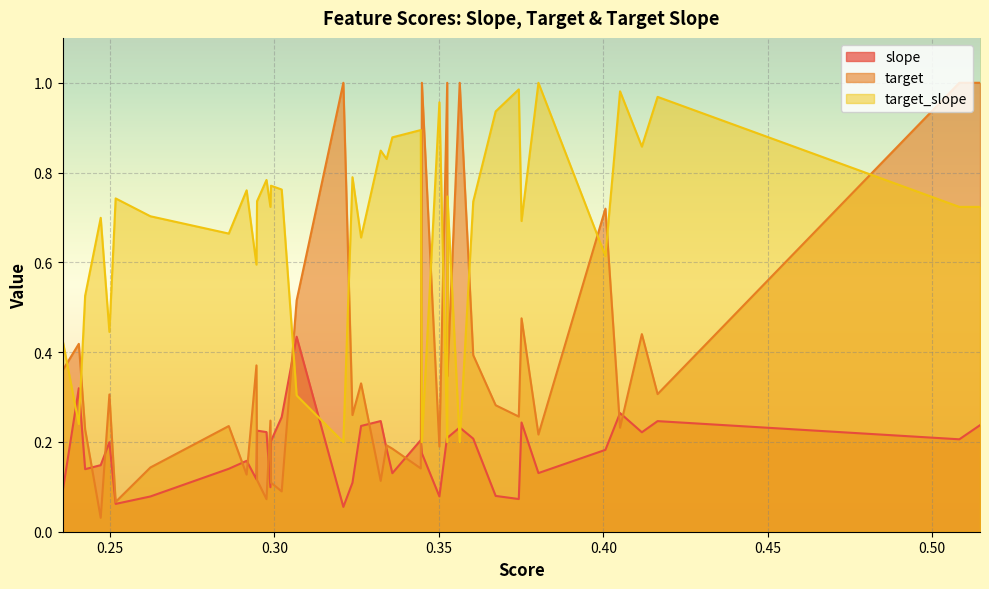

Which series has the largest total across all categories?

target_slope